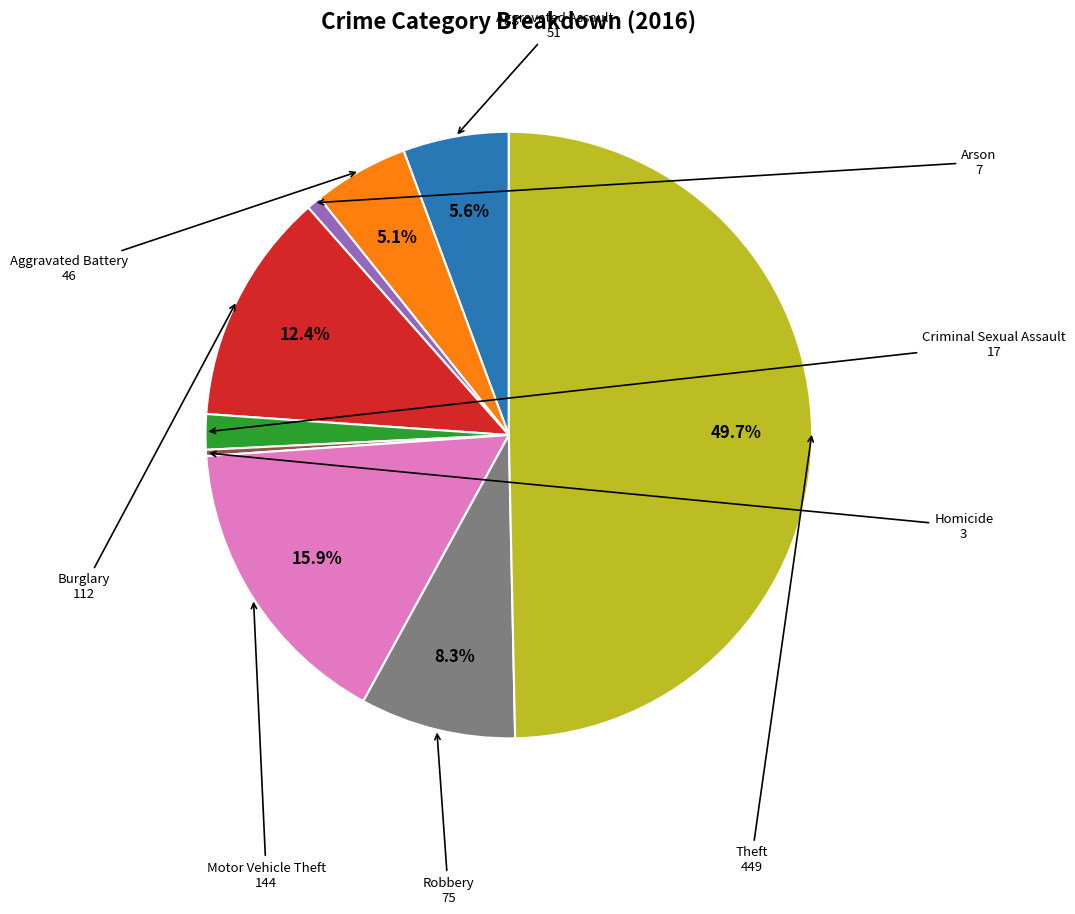

Count the number of slices in the pie.

9